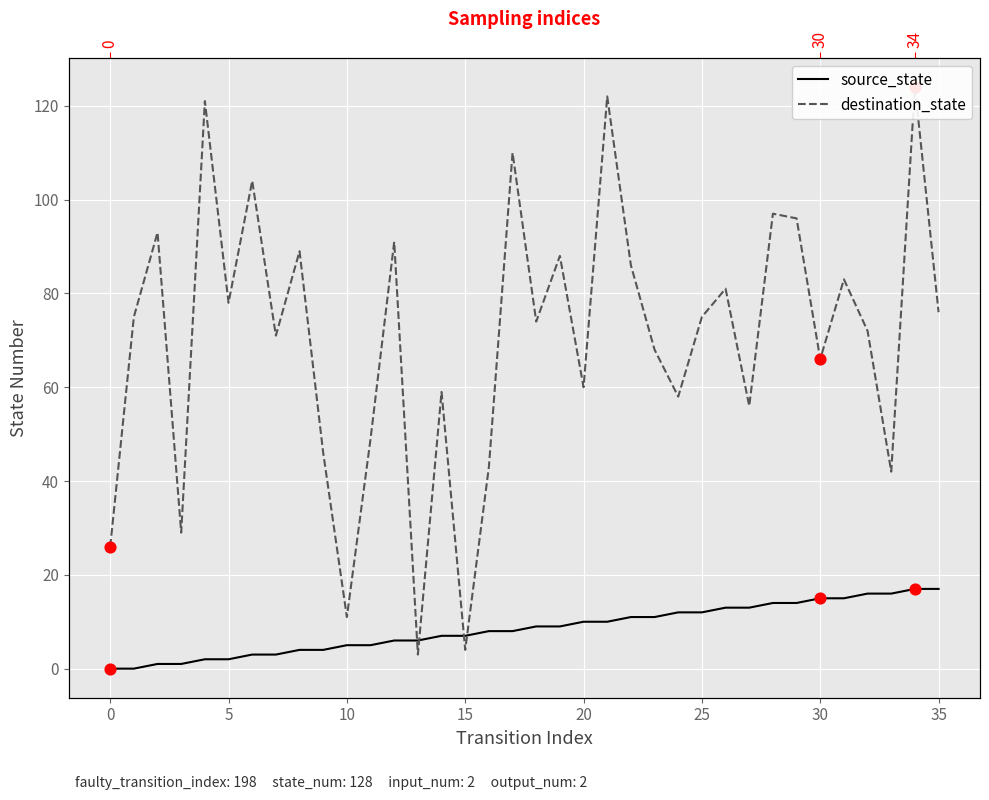

What is the total value across all series at 27?

69